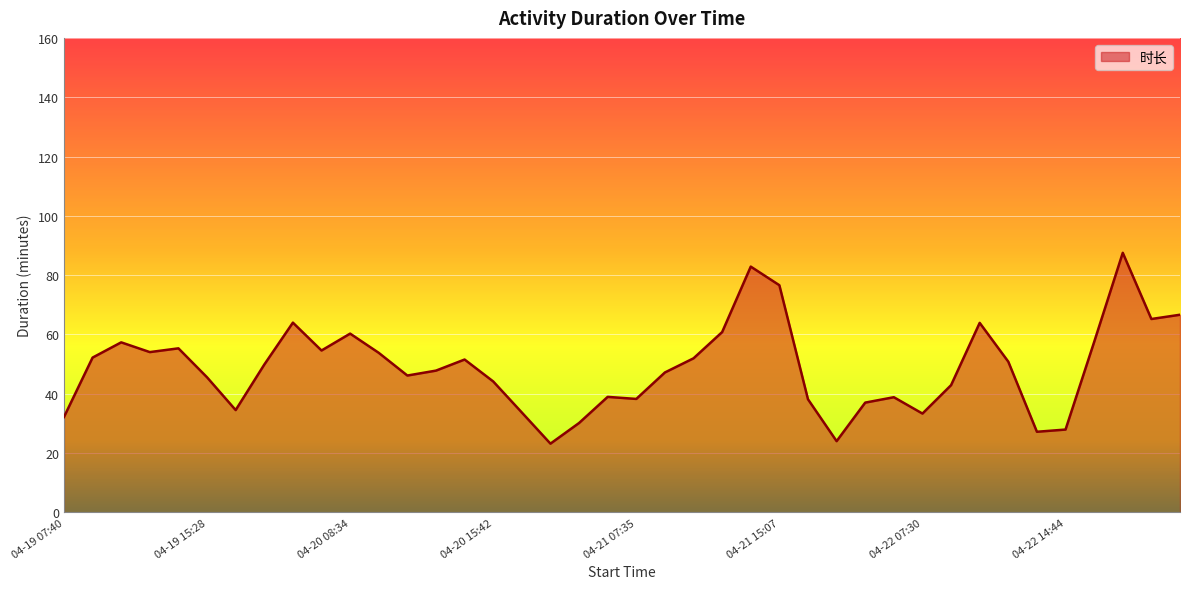

What is the greatest value displayed?

87.5